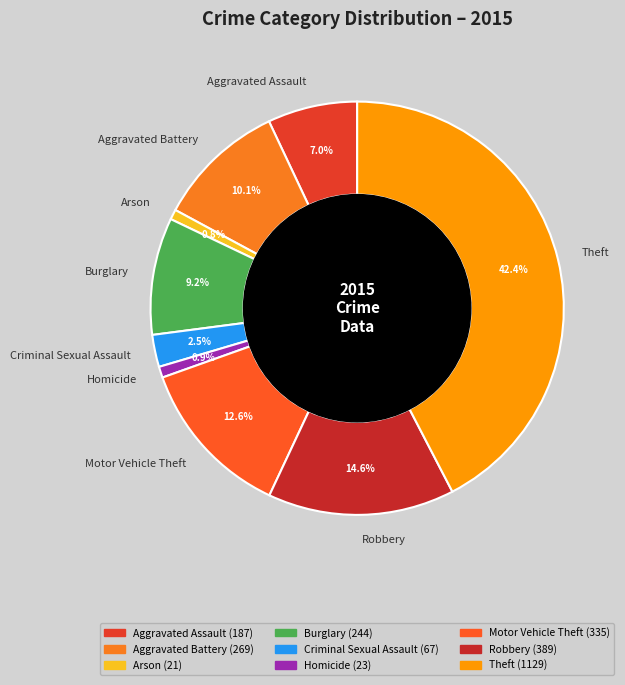

What is the total percentage of Theft and Criminal Sexual Assault?

44.9%